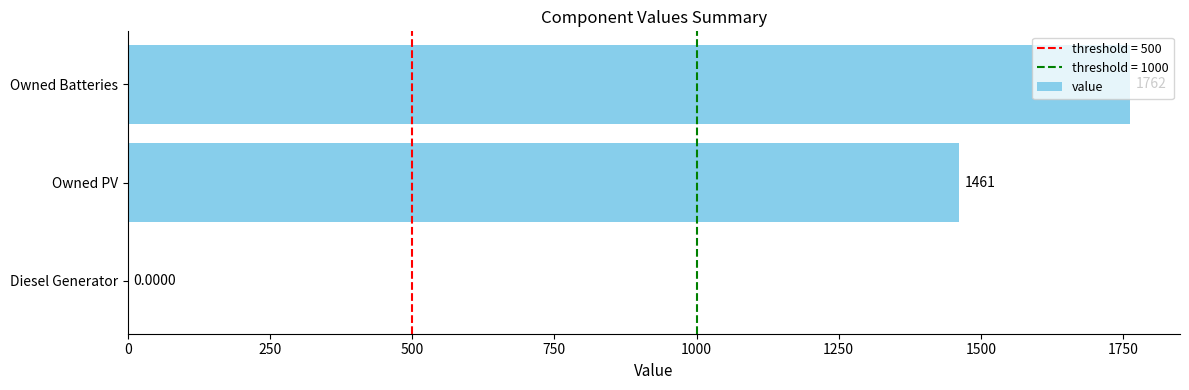

What is the sum of the values at Owned Batteries and Diesel Generator?

1762